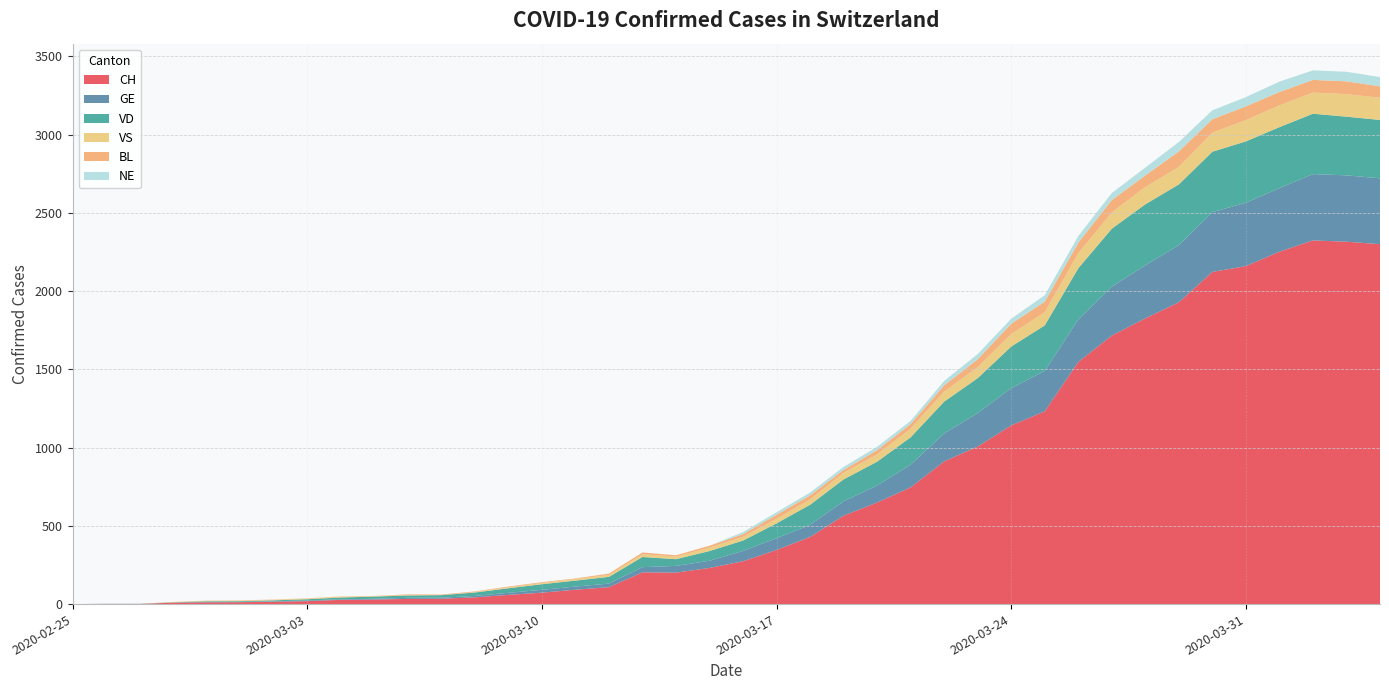

Reading left to right, list all the values displayed in this chart.

CH: 0	1	1	9	11	12	15	19	27	29	33	34	43	59	73	92	108	203	201	231	274	346	429	565	649	746	912	1007	1142	1232	1547	1716	1826	1929	2123	2160	2252	2324	2316	2300
GE: 0	1	1	2	3	3	3	4	4	5	7	7	9	13	18	20	23	33	43	46	66	75	78	92	109	145	179	214	238	258	272	313	339	365	382	405	406	424	424	421
VD: 0	0	0	0	4	4	6	8	11	14	15	16	22	29	36	38	43	65	43	62	66	95	128	140	152	175	203	223	266	291	327	370	390	388	386	392	390	386	375	373
VS: 0	0	0	3	3	4	4	5	6	3	3	0	3	7	8	11	12	17	17	22	24	29	33	42	47	55	64	70	80	84	96	104	110	112	122	136	139	135	144	142
BL: 0	0	0	0	1	1	1	1	1	1	4	4	4	4	5	3	9	12	8	12	17	26	27	19	27	30	40	51	66	68	68	79	75	99	86	88	86	81	82	73
NE: 0	0	0	0	0	0	0	0	0	0	0	0	0	0	0	0	0	0	0	0	13	16	18	19	21	20	28	33	32	41	42	45	50	60	57	59	66	61	61	59